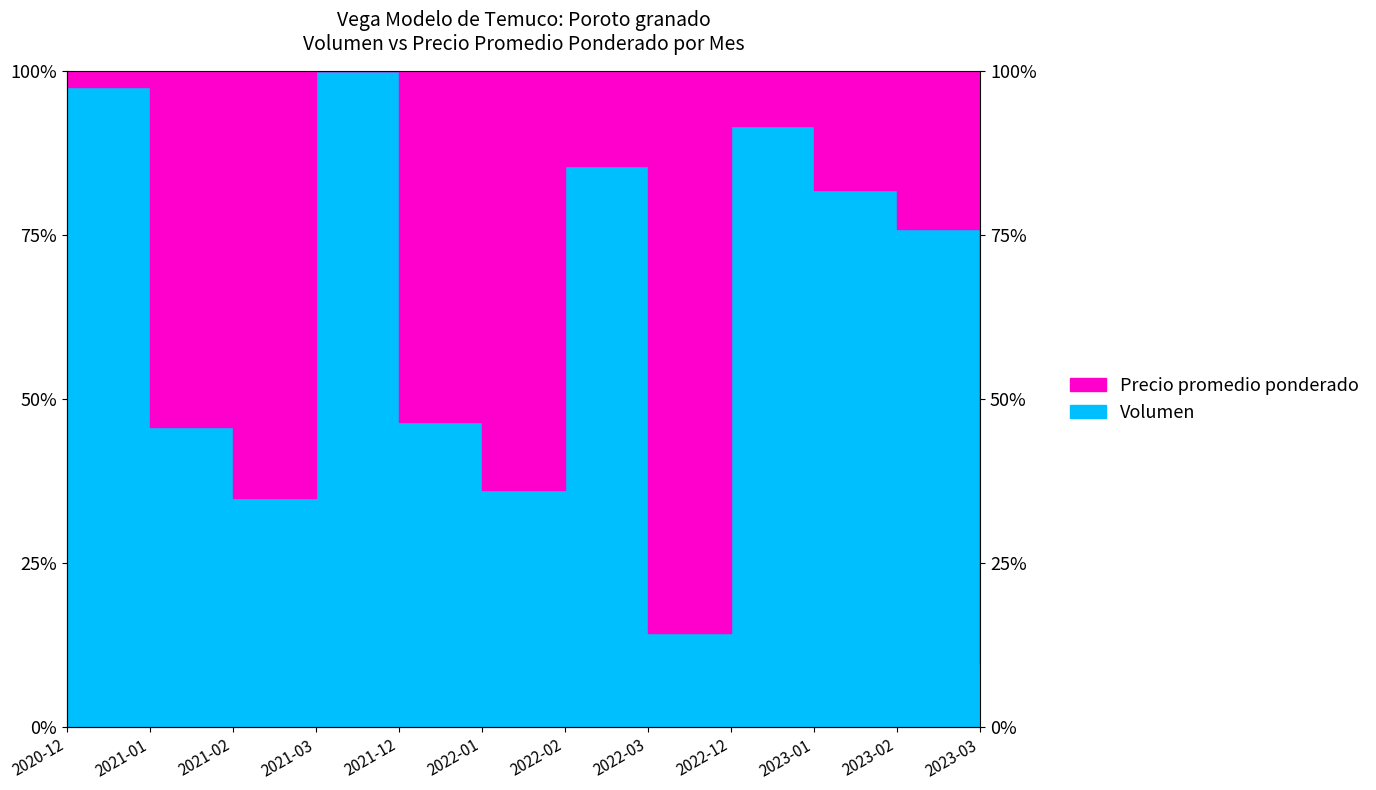

Reading left to right, extract all data points from this chart.

2020-12=1.0	2021-01=0.5	2021-02=0.3	2021-03=1.0	2021-12=0.5	2022-01=0.4	2022-02=0.9	2022-03=0.1	2022-12=0.9	2023-01=0.8	2023-02=0.8	2023-03=0.1